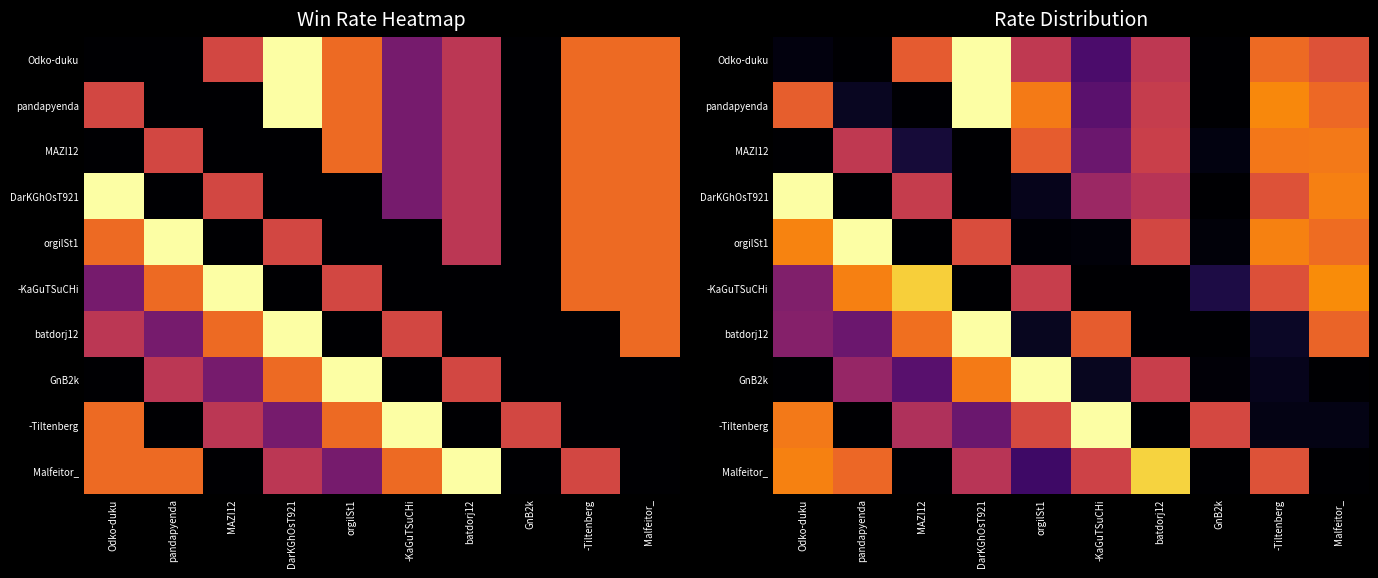

What is the total value across all series at -KaGuTSuCHi?

347.0